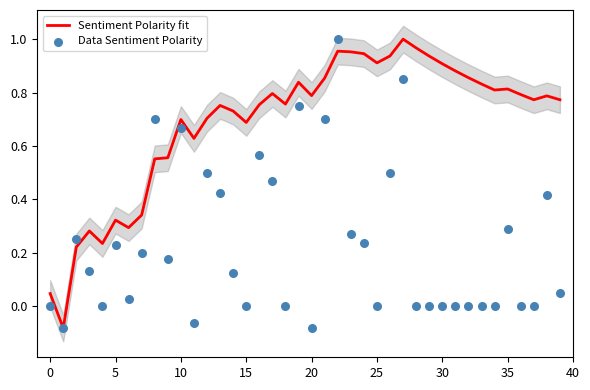

Which series has the largest total across all categories?

Sentiment Polarity fit